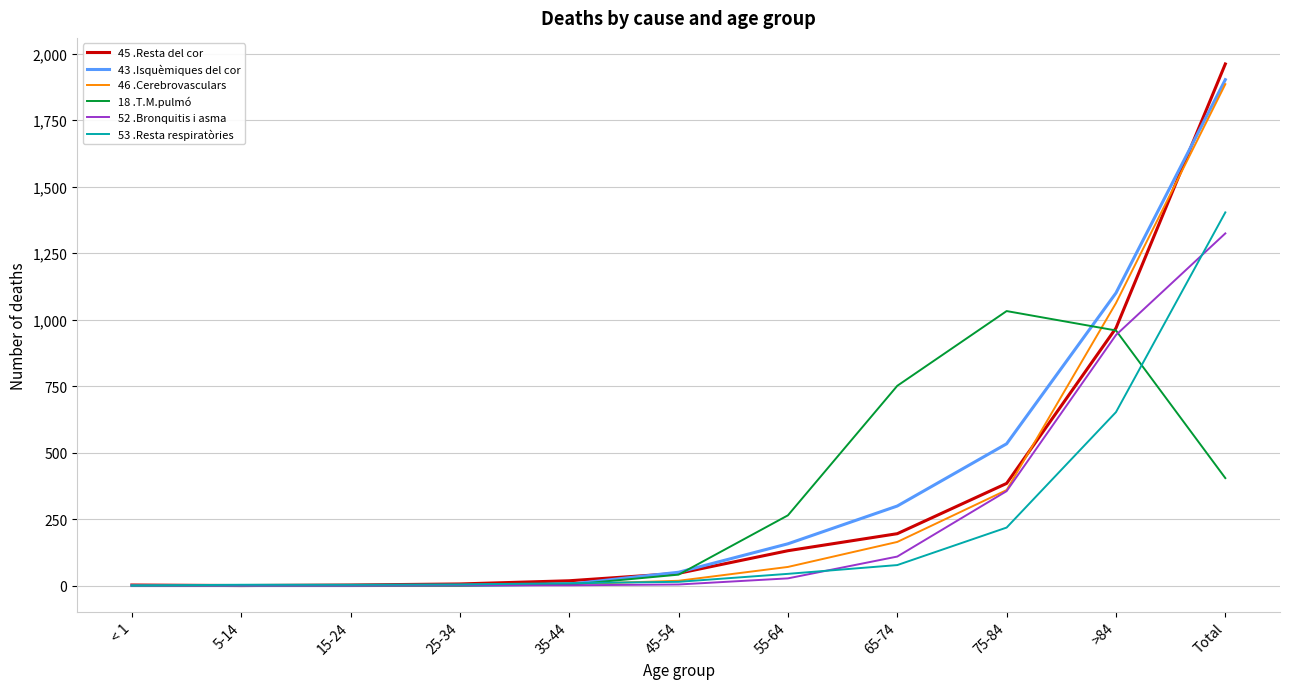

Does the chart display data point markers on the line(s)?

No